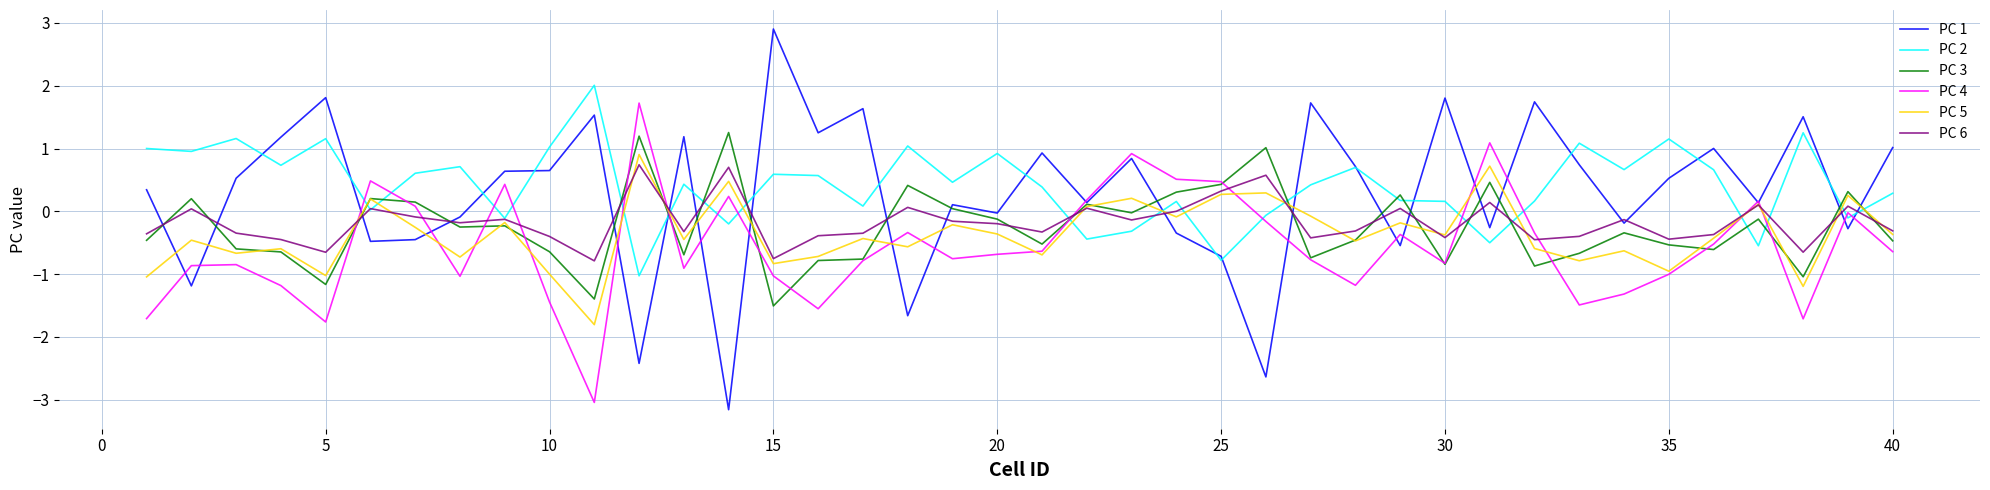

What is the lowest value of the PC 6 series?

-0.8